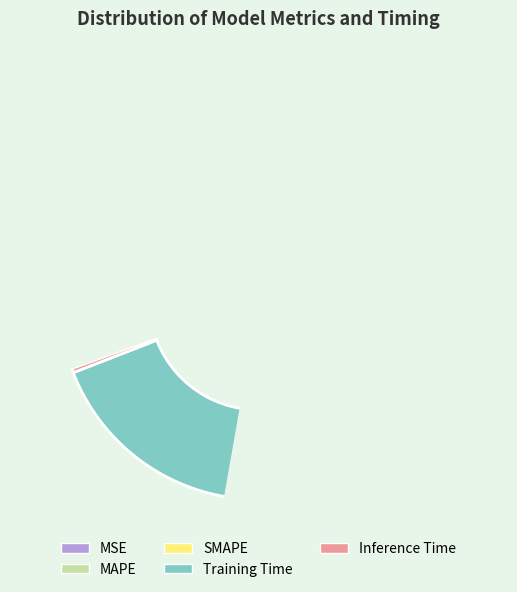

Which category has the smallest portion of the pie?

Inference Time